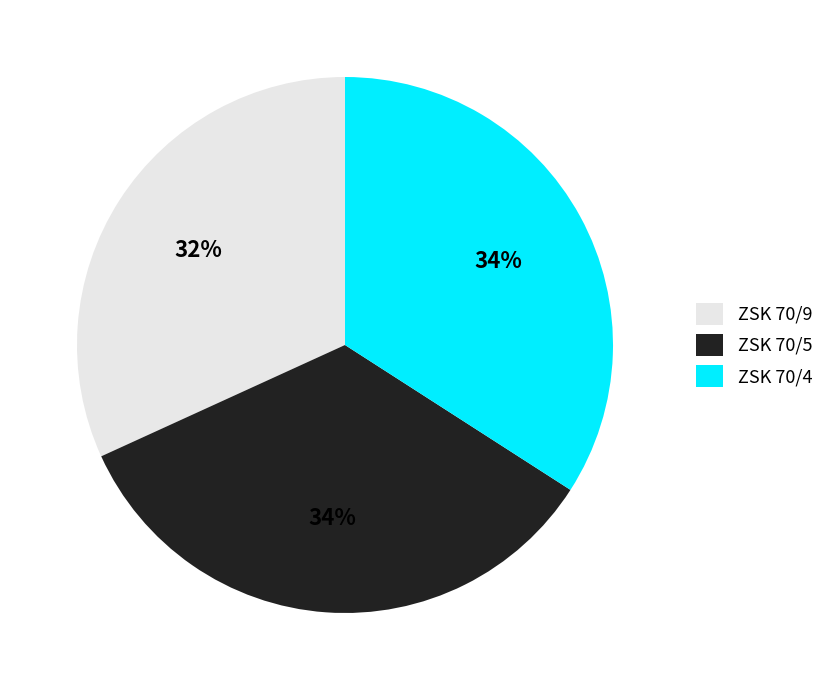

Combined, do ZSK 70/9 and ZSK 70/5 account for over 50%?

Yes